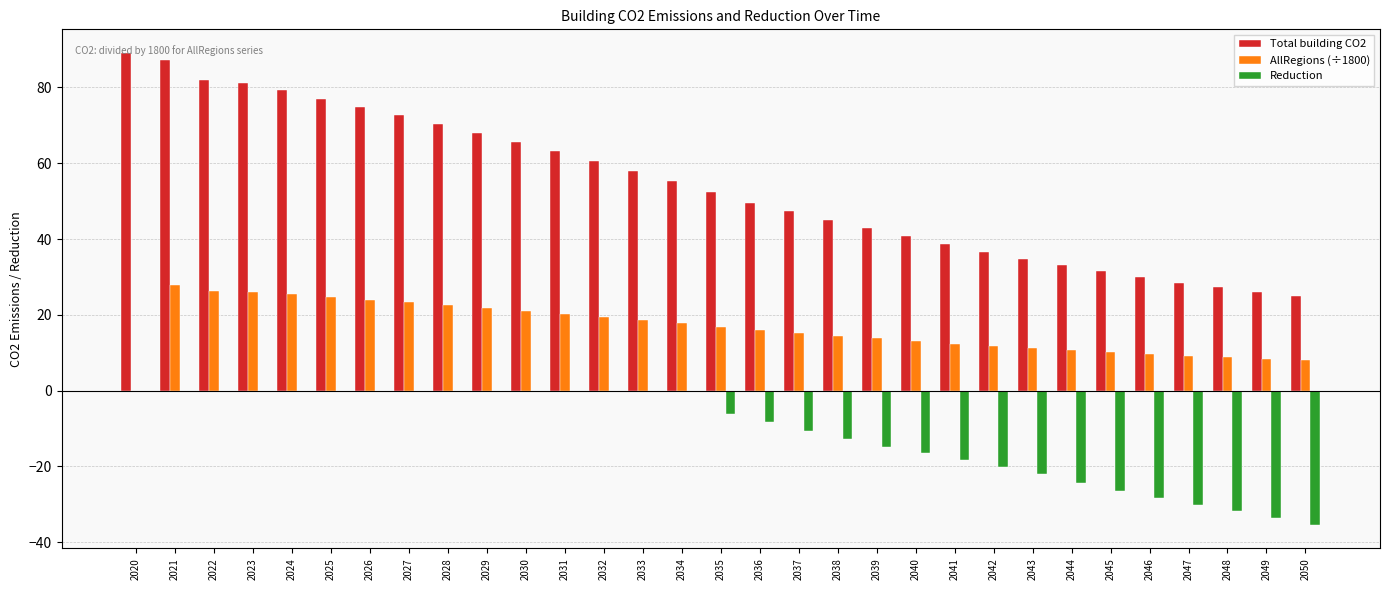

Between 2035 and 2044, which series saw the biggest shift?

Total building CO2